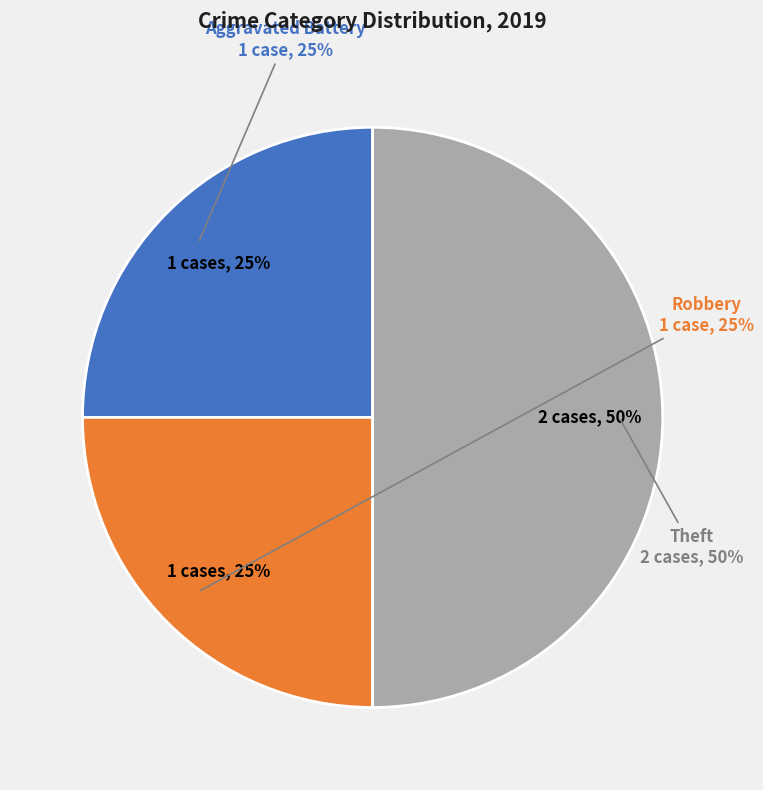

Does any single category account for the majority?

No